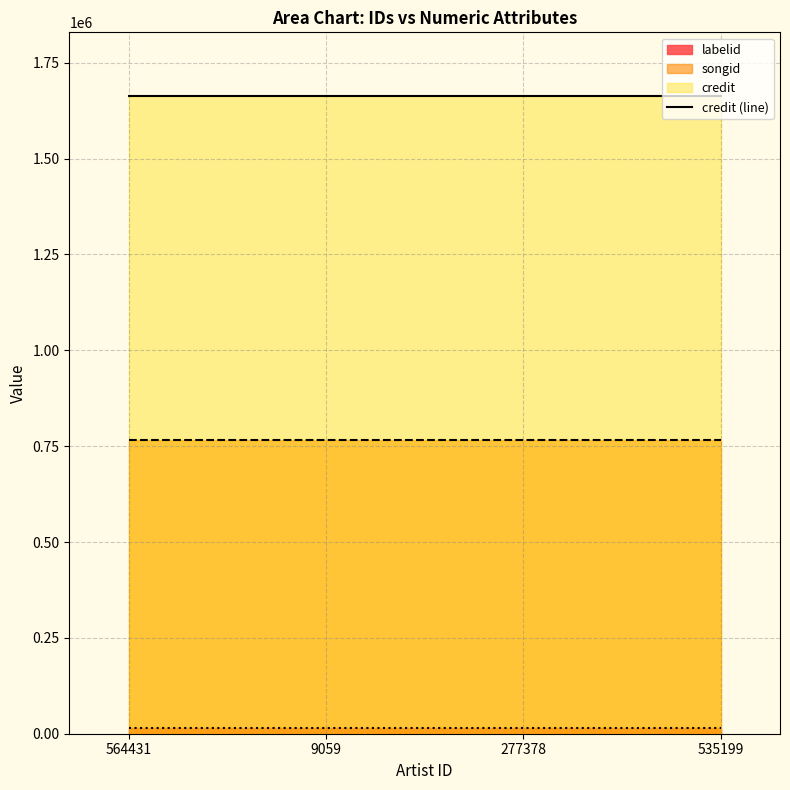

What is the label of the 2nd point from the left?

9059